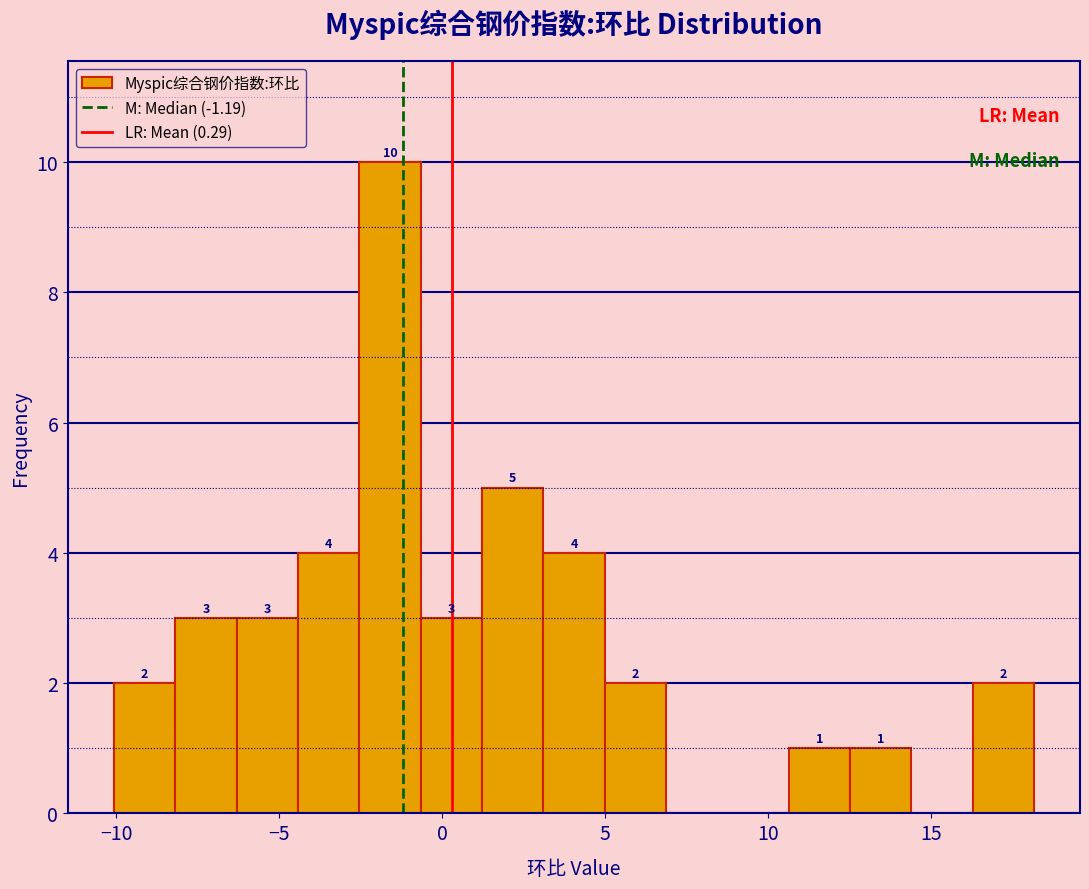

Read against the x-axis, roughly where is the centre of the tallest bar?

-1.5